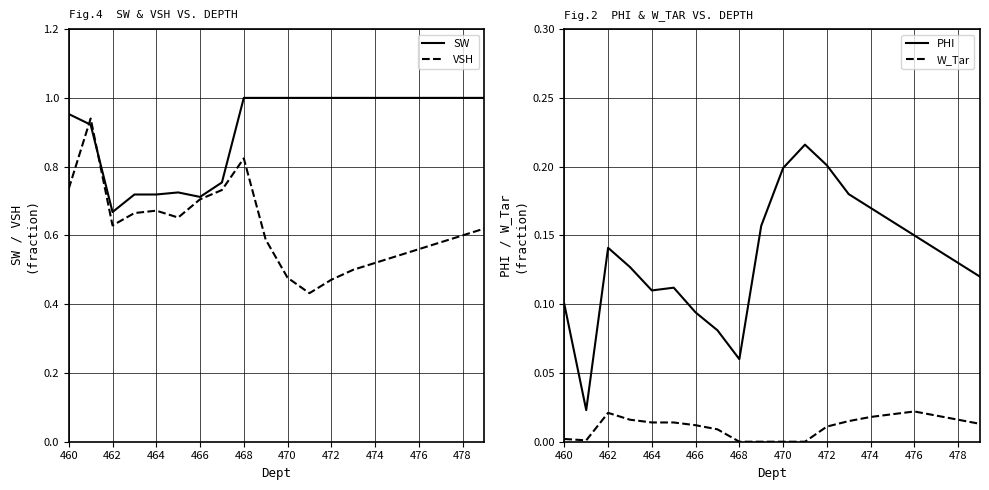

True or false: SW has more than 1 interior local peaks.

False